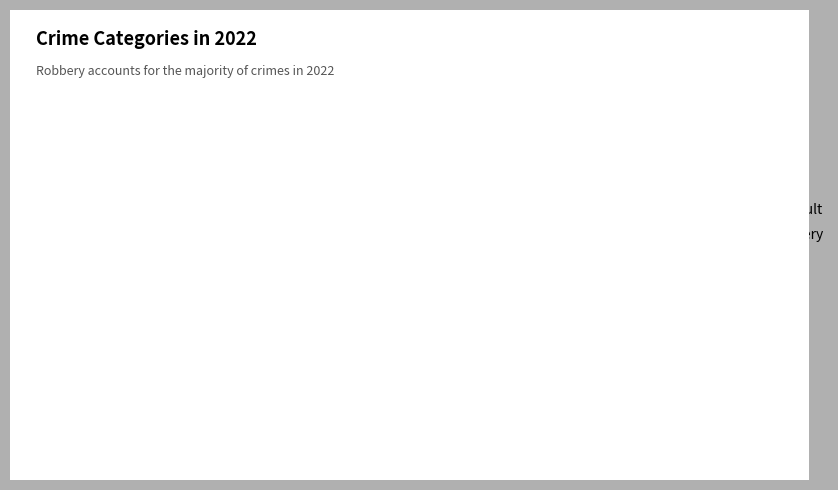

How many slices are in this pie chart?

3